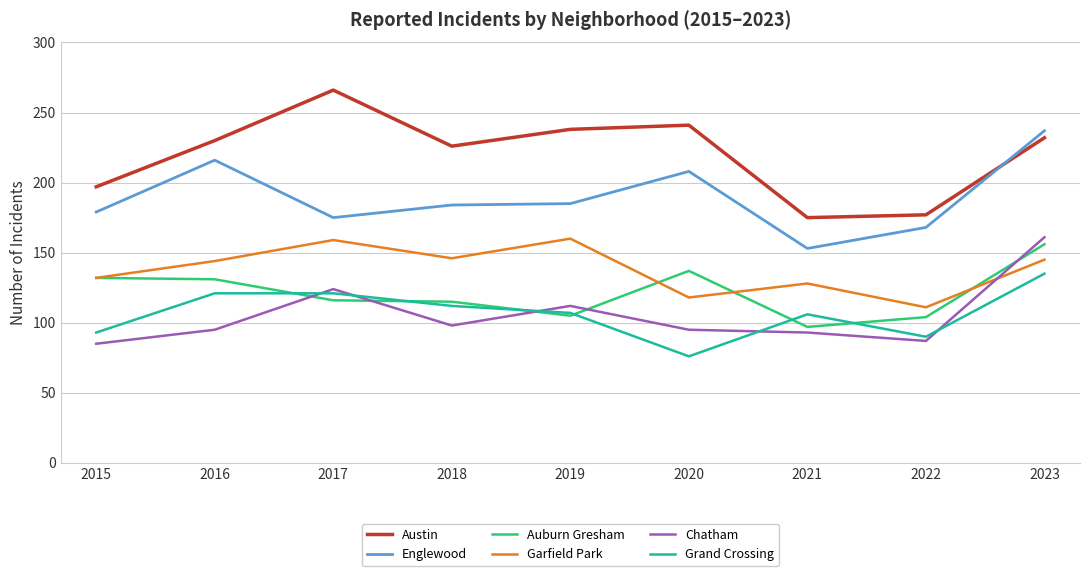

What are all the series names shown in the legend?

Austin, Englewood, Auburn Gresham, Garfield Park, Chatham, Grand Crossing